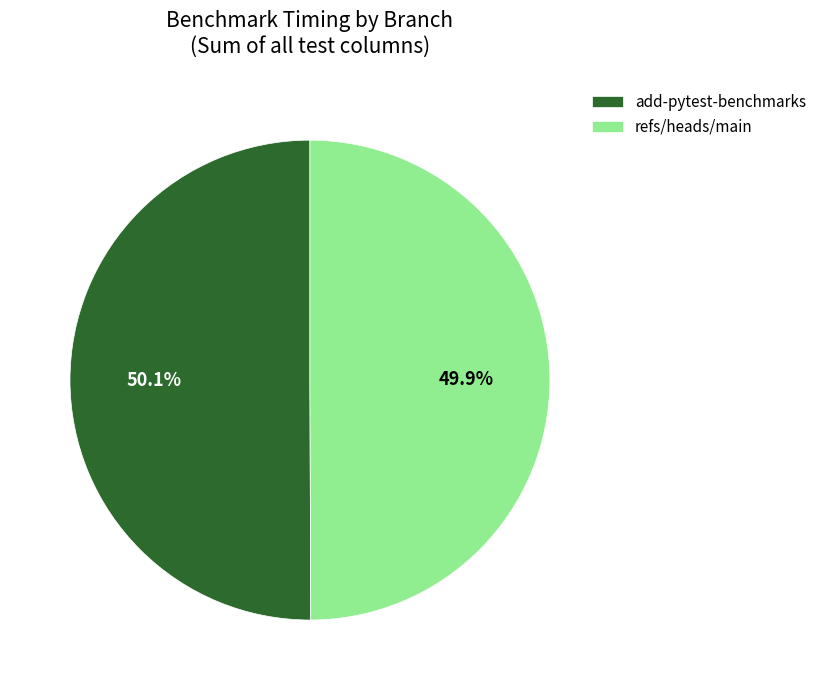

The add-pytest-benchmarks slice represents 50% of the pie. True or false?

True